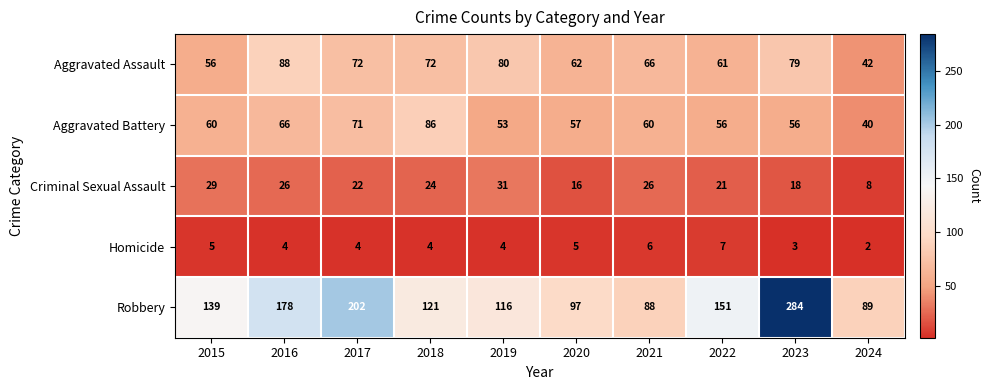

What is the sum of all Criminal Sexual Assault values?

221